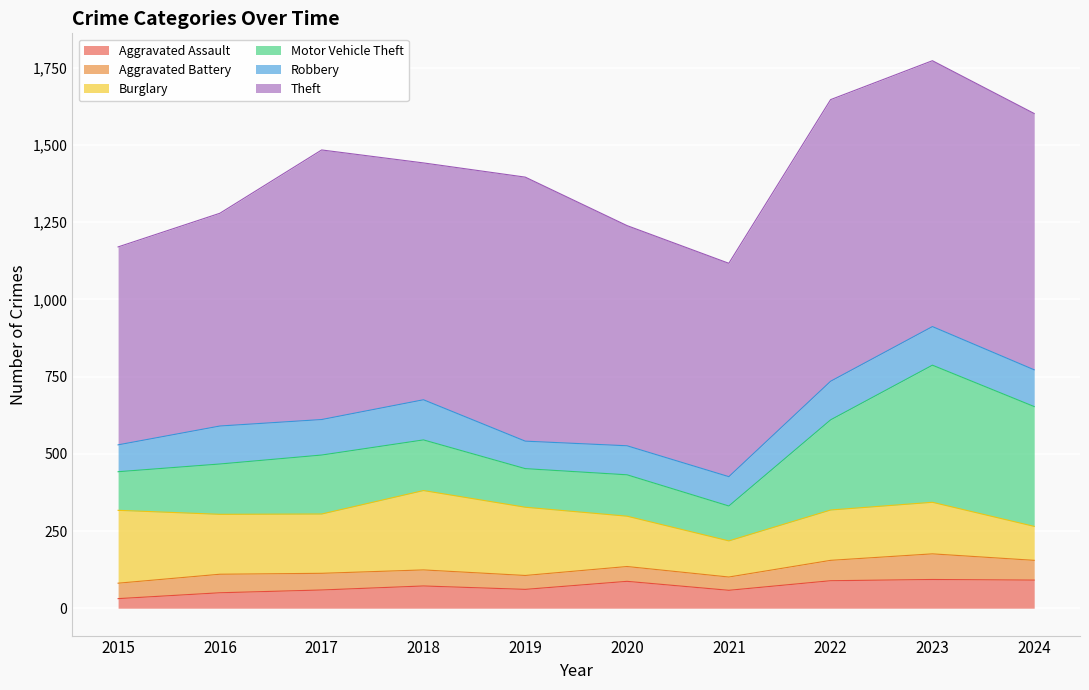

Reading right to left, transcribe all the data shown in this chart.

Aggravated Assault: 91	93	89	58	87	61	72	59	50	31
Aggravated Battery: 64	83	66	43	48	45	52	54	60	50
Burglary: 110	167	163	117	163	221	257	192	194	236
Motor Vehicle Theft: 388	444	292	113	134	125	164	191	163	125
Robbery: 119	125	125	95	94	89	130	115	123	87
Theft: 830	861	912	691	713	855	767	873	689	641